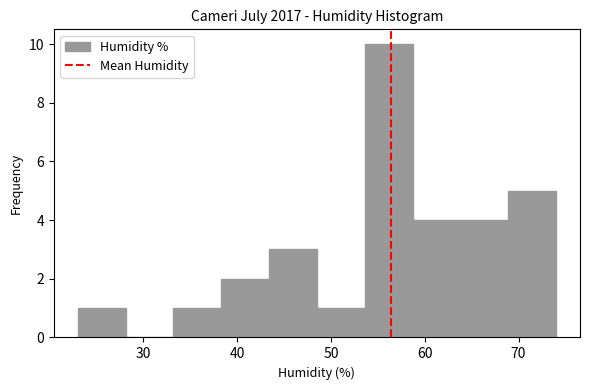

Reading left to right, list every bar in this chart as the range it spans on the x-axis followed by its height. Neither the bar edges nor the heights are printed on the chart, so give them approximately, as read against the axes.

23.0 to 28.1: 1
28.1 to 33.2: 0
33.2 to 38.3: 1
38.3 to 43.4: 2
43.4 to 48.5: 3
48.5 to 53.6: 1
53.6 to 58.7: 10
58.7 to 63.8: 4
63.8 to 68.9: 4
68.9 to 74.0: 5